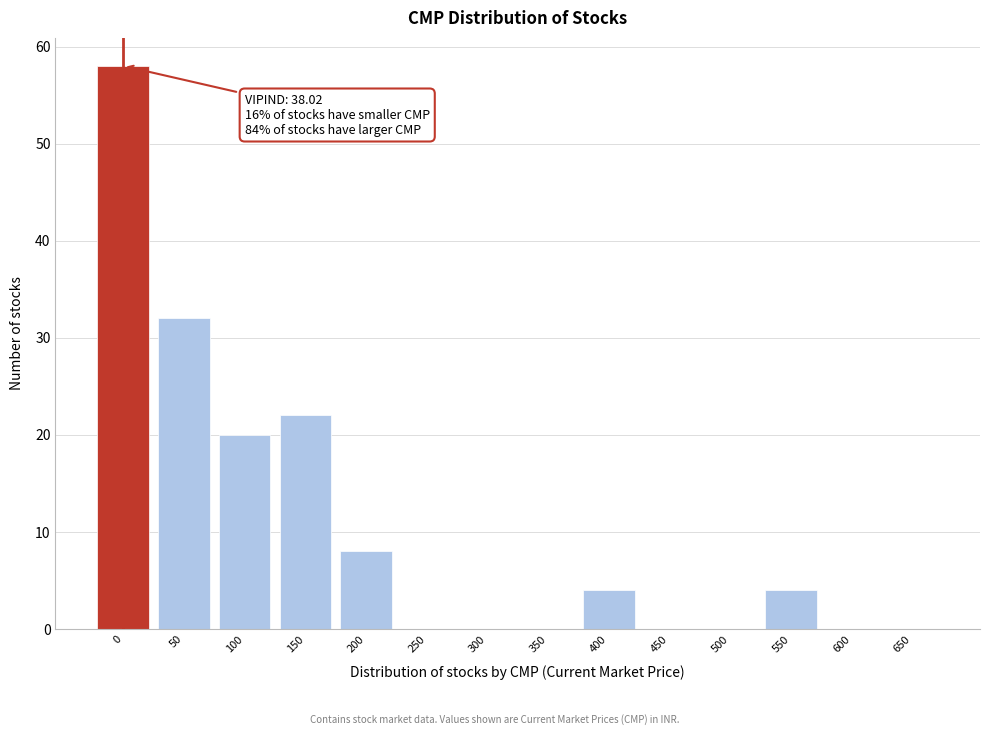

Reading left to right, transcribe all the data shown in this chart.

0=58	50=32	100=20	150=22	200=8	250=0	300=0	350=0	400=4	450=0	500=0	550=4	600=0	650=0